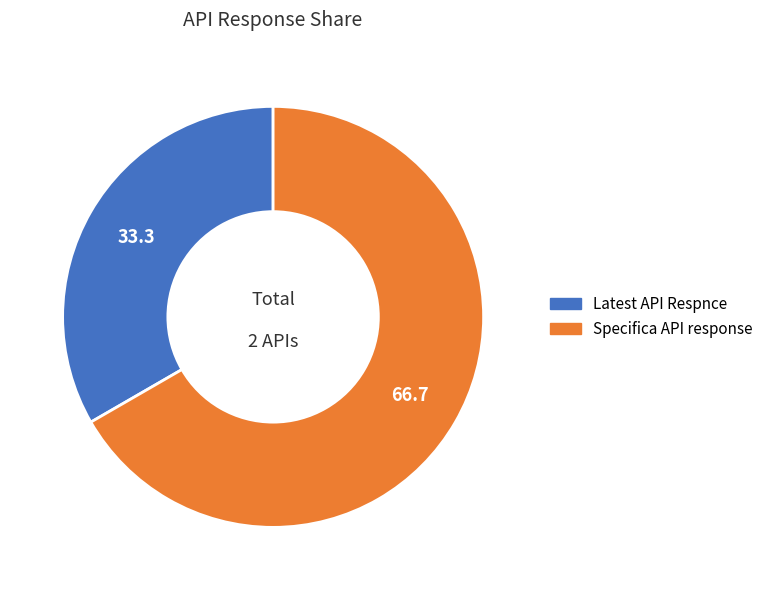

How many segments does this pie chart have?

2